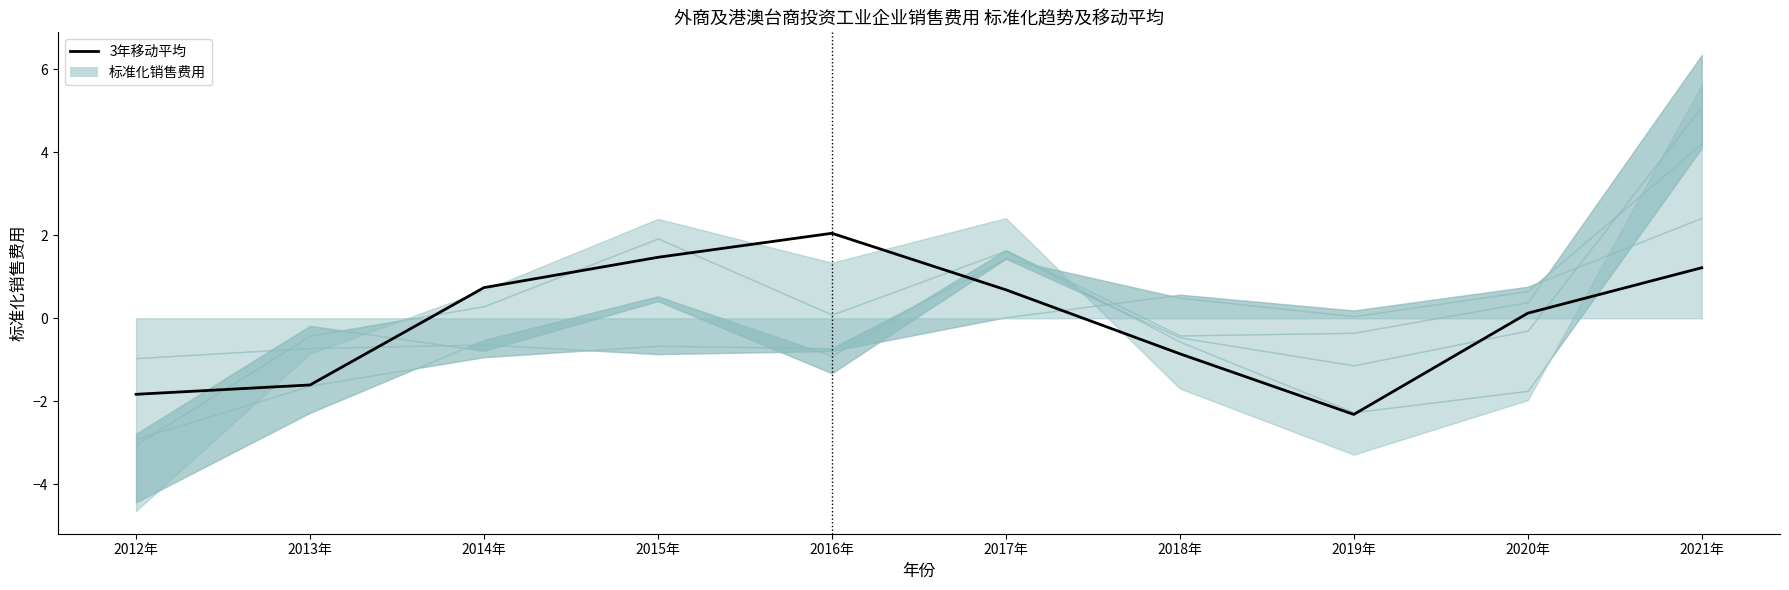

Between 2020年 and 2021年, which is larger?

2021年